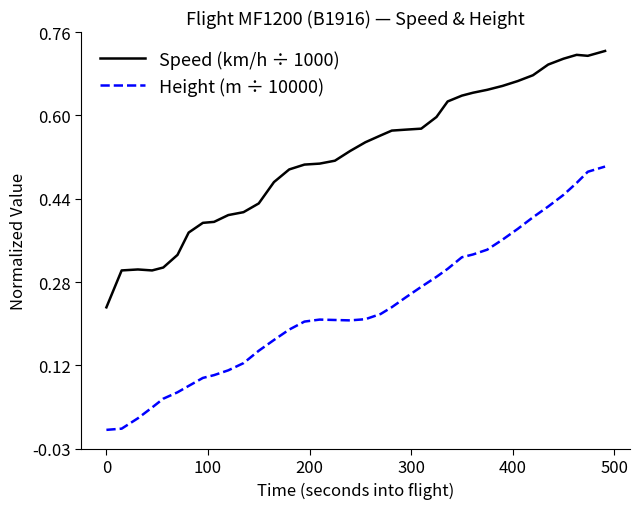

Rank the series by their maximum value, from lowest to highest.

Height (m ÷ 10000), Speed (km/h ÷ 1000)